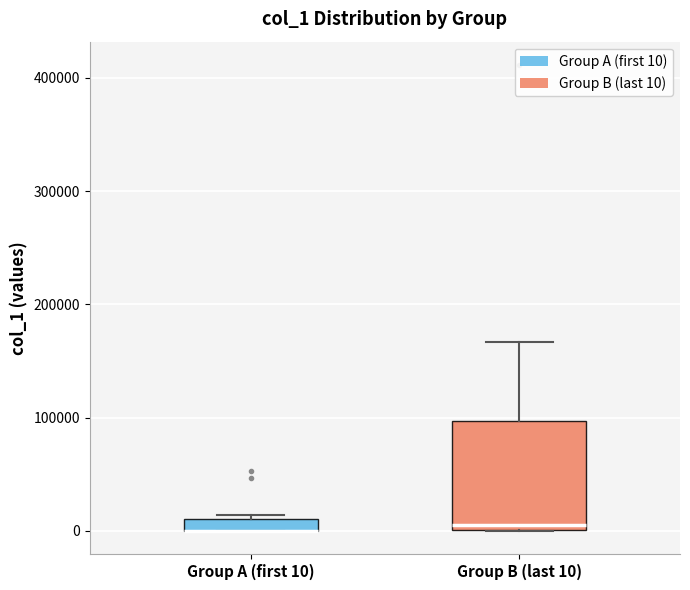

Where does the upper whisker of the box for Group B (last 10) end on the y-axis? The values are not printed on the chart, so give them approximately, as read against the axis.

170000